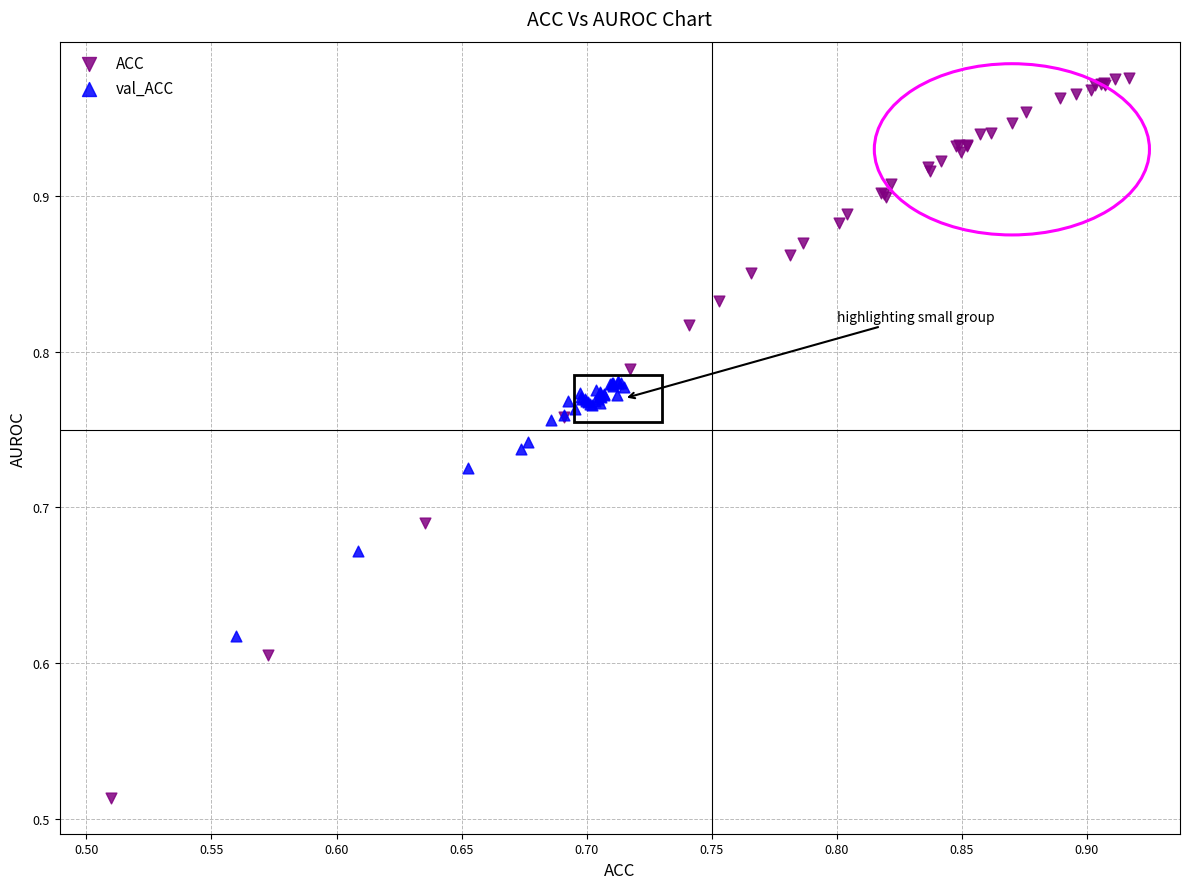

Which series reaches the maximum Y coordinate?

ACC